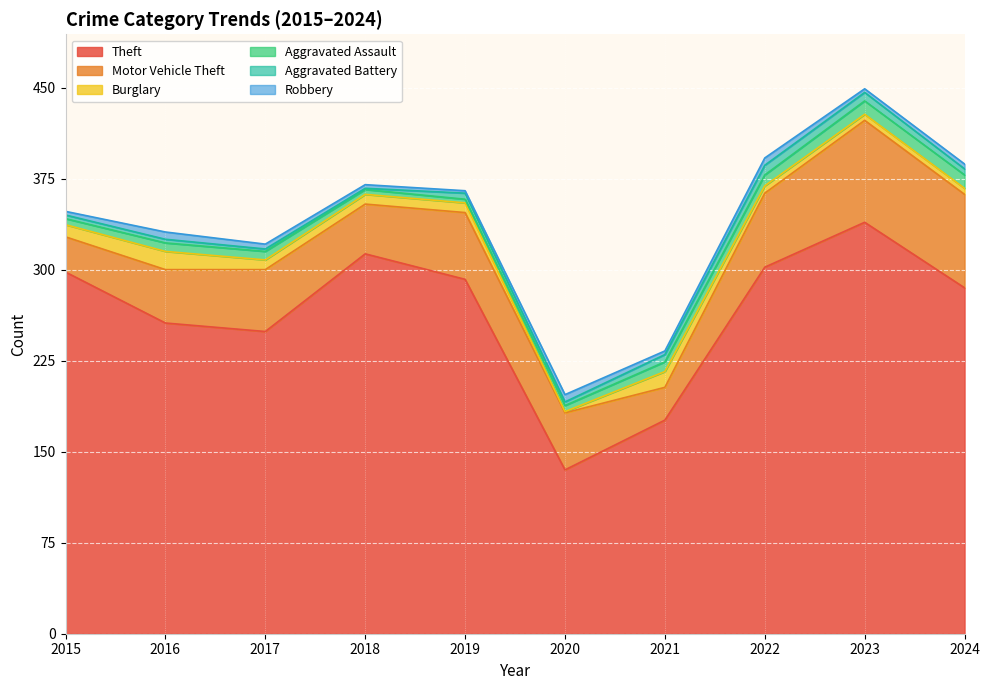

Where does the Robbery series first go above 4?

2016